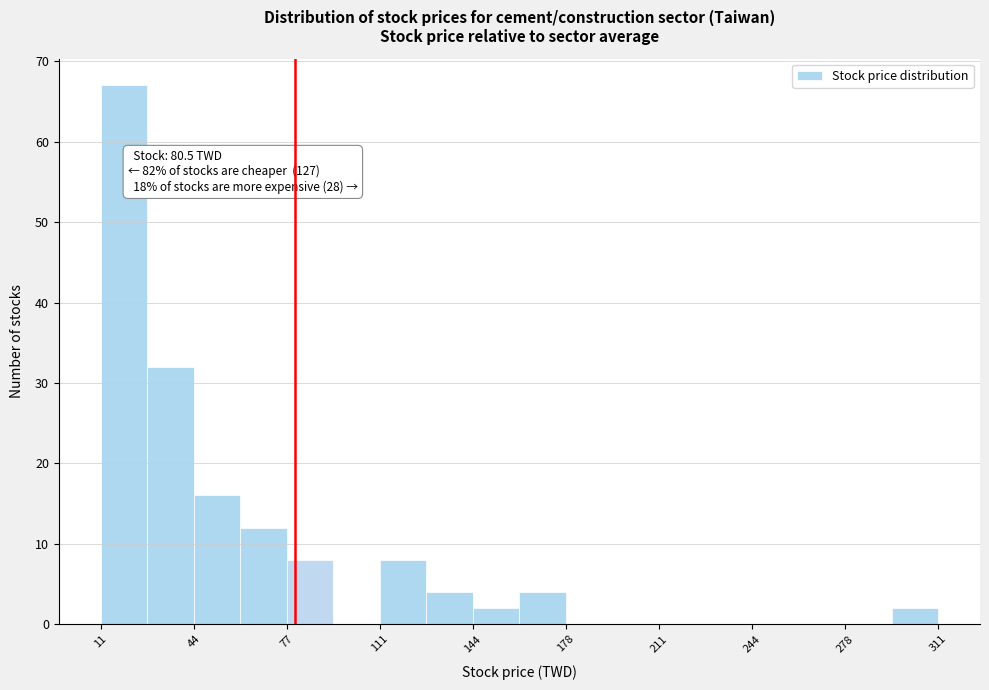

Read against the x-axis, roughly where is the centre of the tallest bar?

20